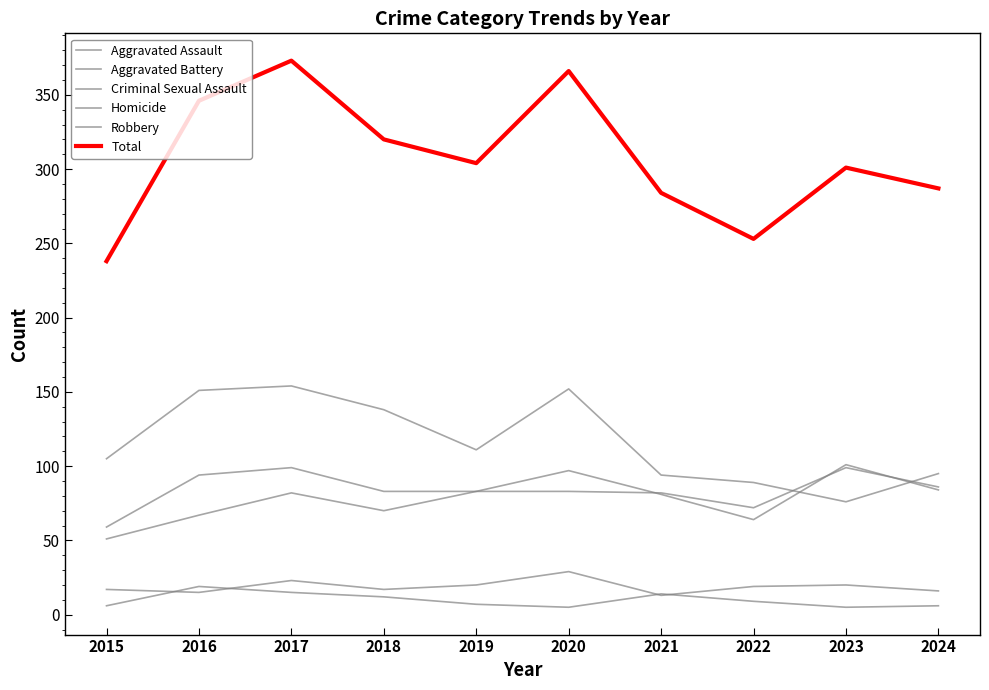

Which series has the largest total across all categories?

Total